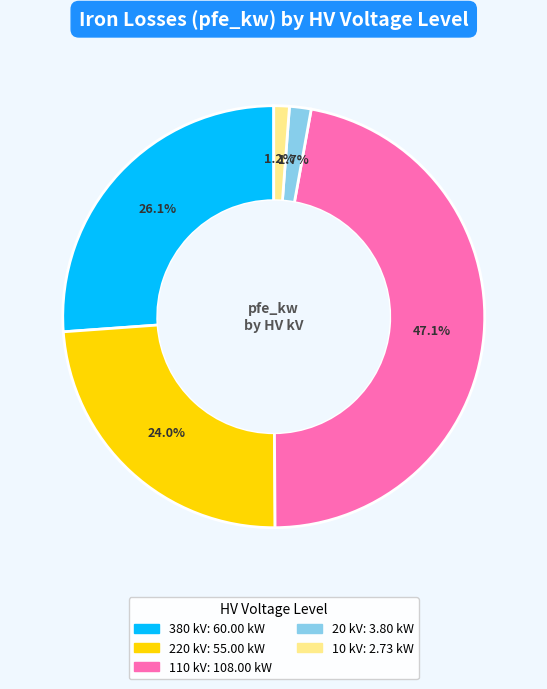

Does any single category account for the majority?

No